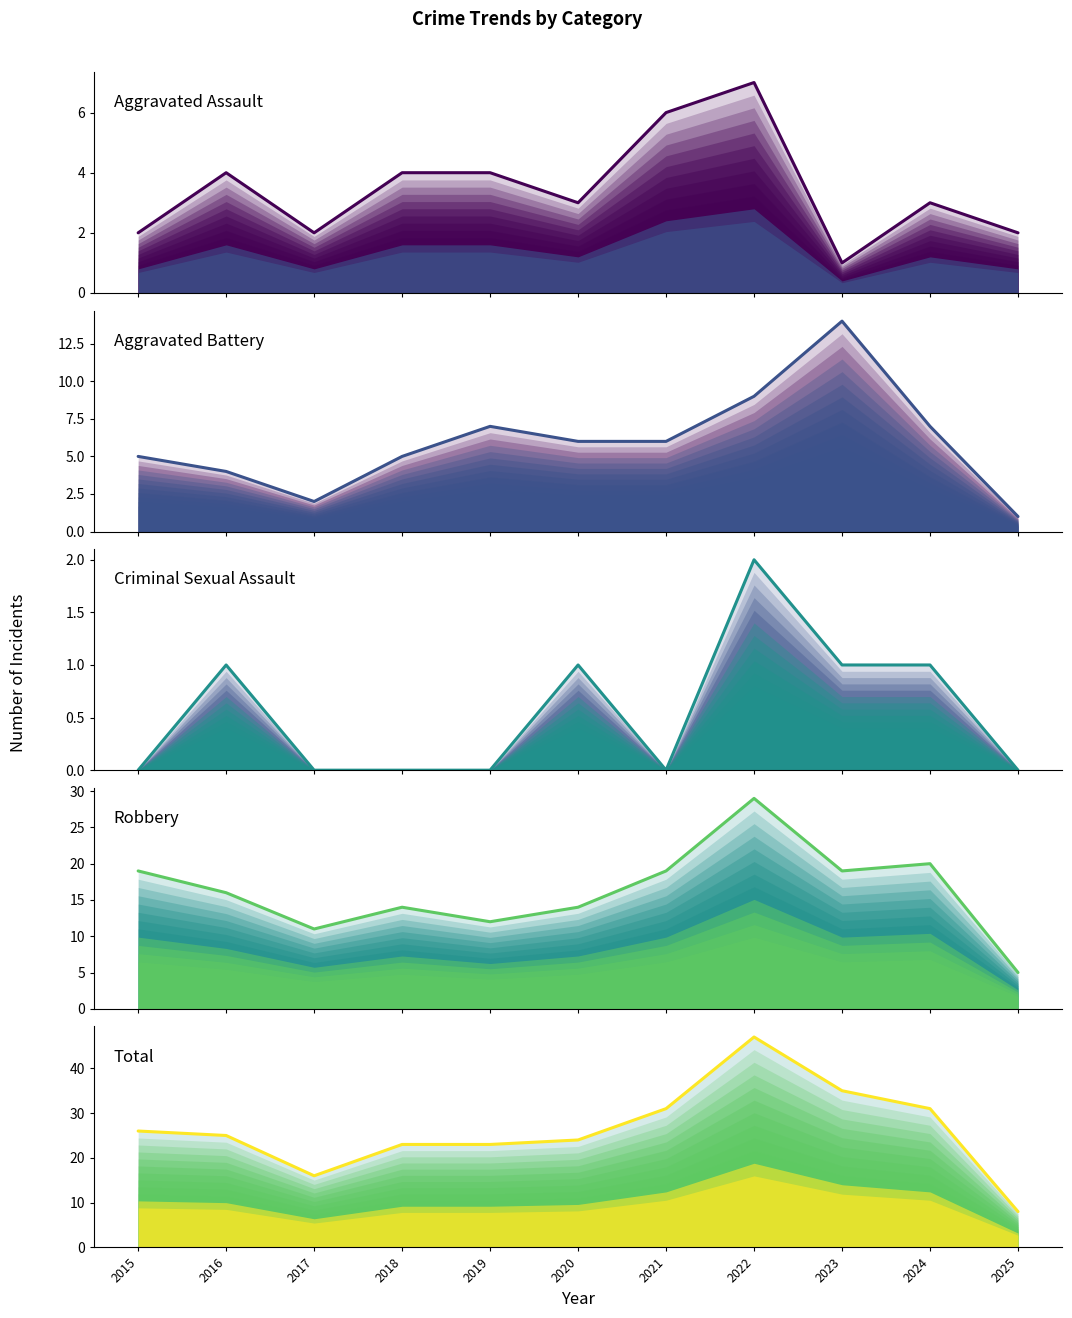

List the labels in order of Total value, smallest first.

2025, 2017, 2018, 2019, 2020, 2016, 2015, 2021, 2024, 2023, 2022